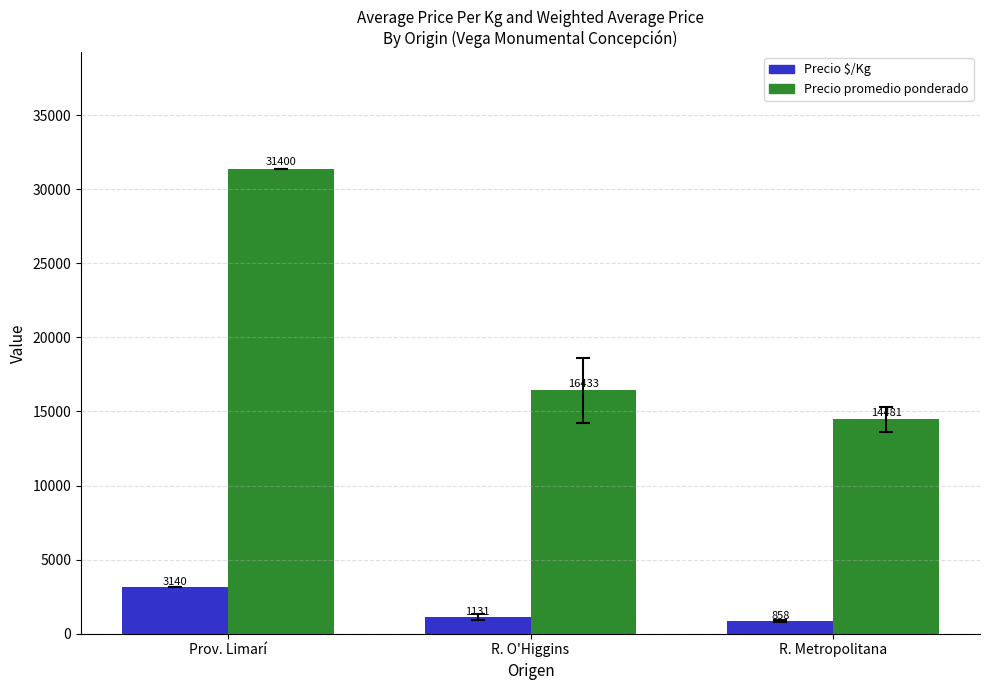

What is the label of the 1st bar from the left?

Prov. Limarí